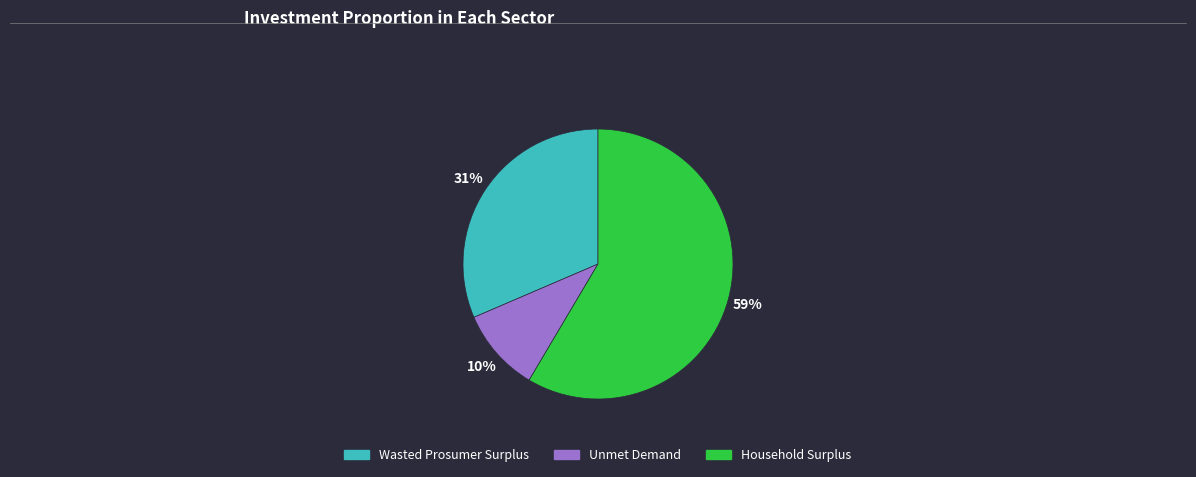

Is there a majority slice in this chart?

Yes